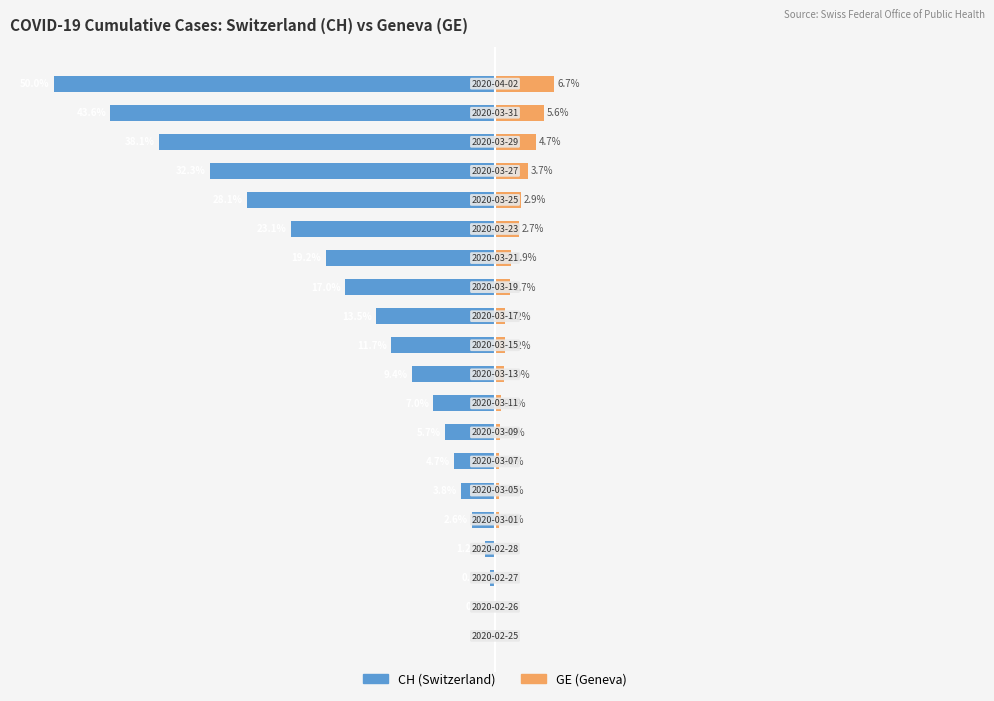

The CH (Switzerland) series shows -8.0 at 13. True or false?

False